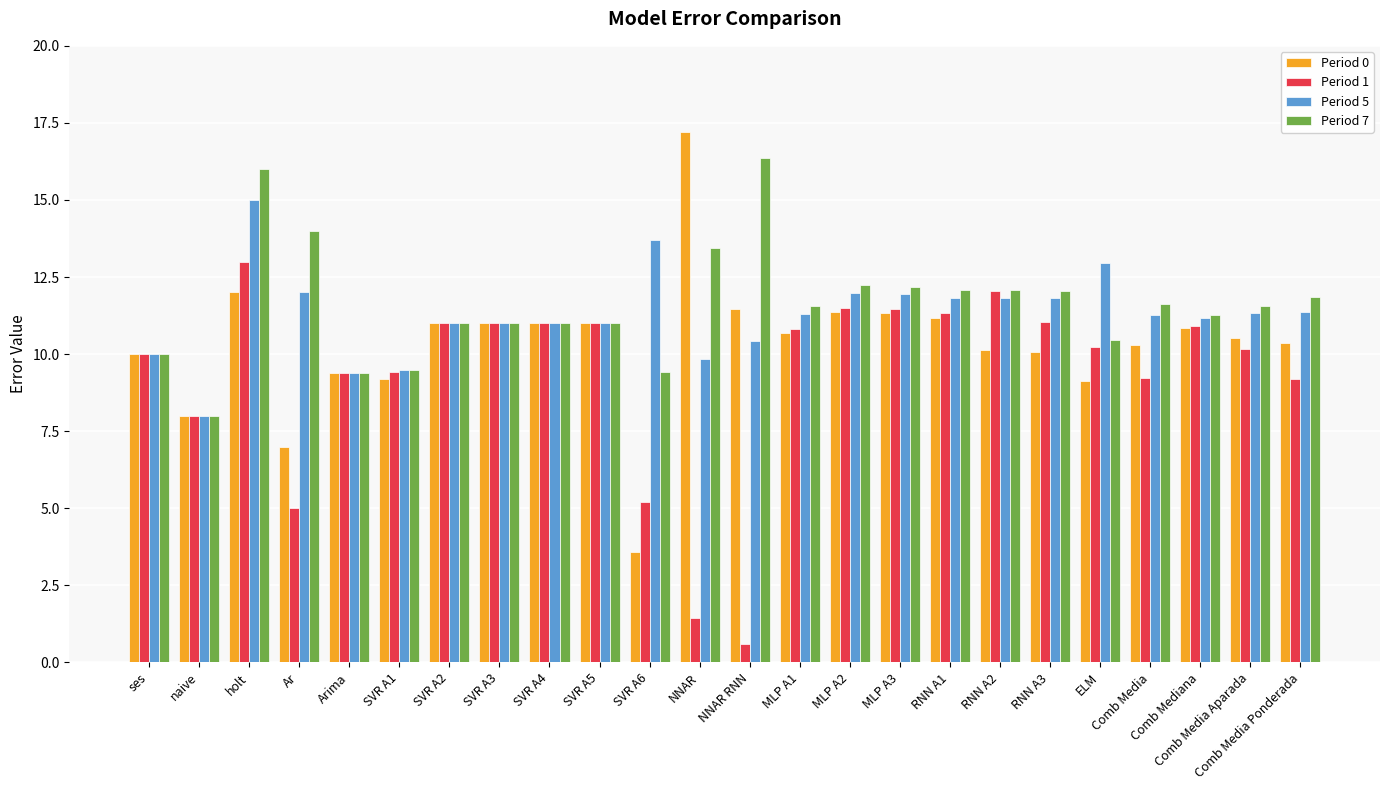

Is it true that Period 0 equals 14.6 at Arima?

False